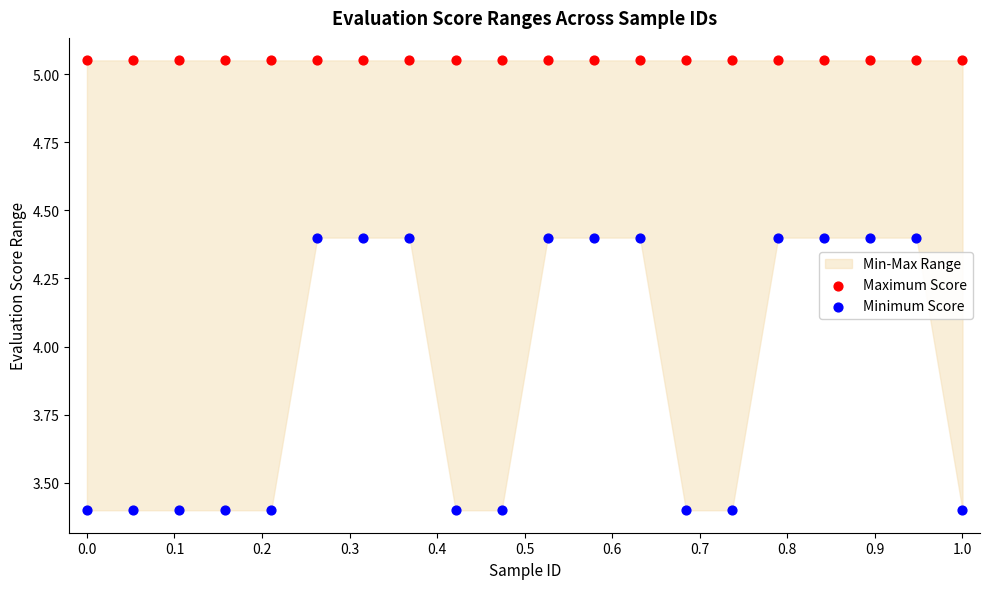

Which series reaches the maximum Y coordinate?

Maximum Score